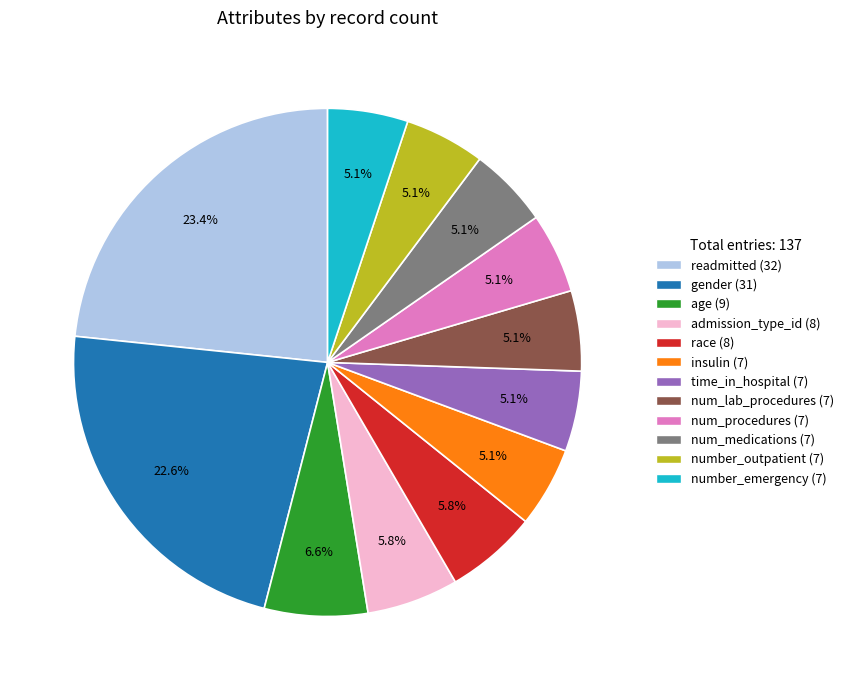

Between admission_type_id and num_lab_procedures, which is larger?

admission_type_id